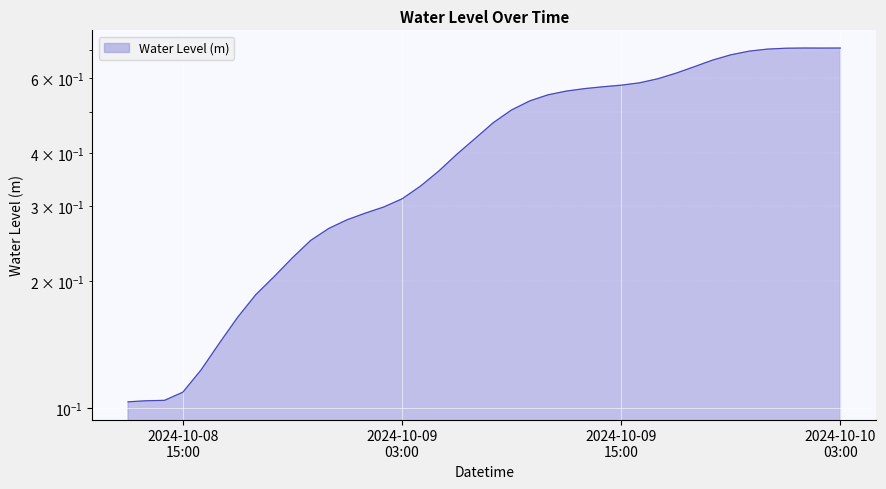

What is the change in value from 2024-10-08 14:00:00 to 2024-10-09 07:00:00?

+0.3